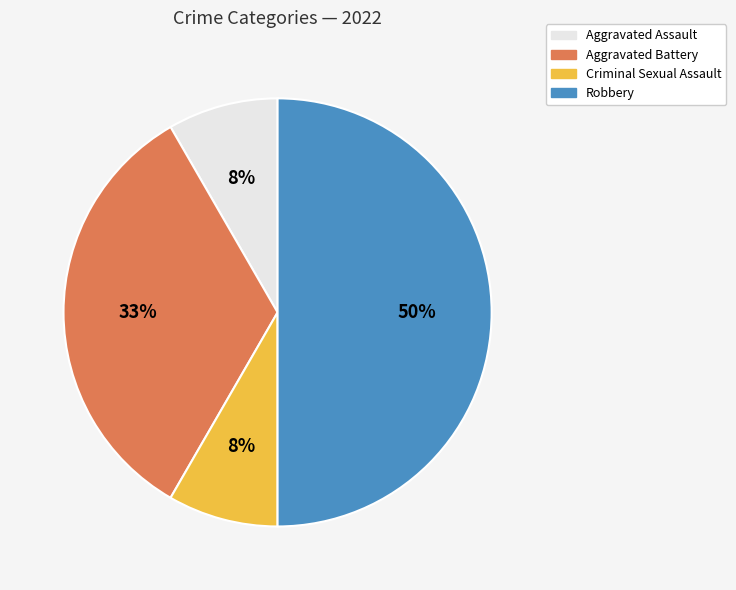

What percentage is the Aggravated Battery slice, to the nearest percent?

33%